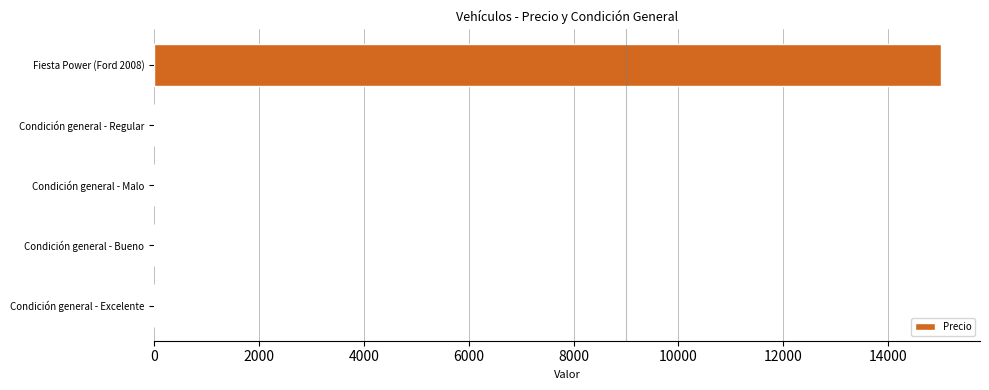

Are the bars horizontal?

Yes